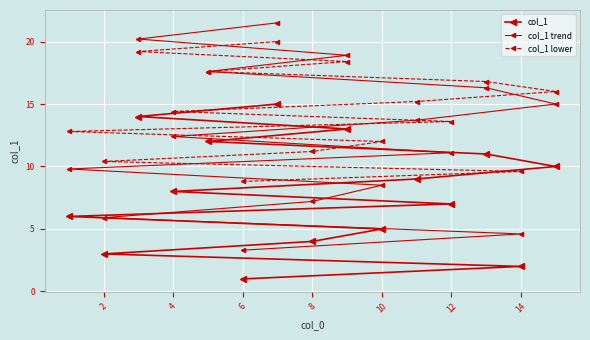

What is the maximum value shown in the chart?

21.5